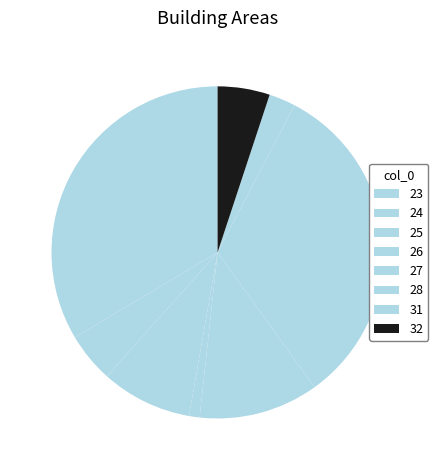

Which slice is the smallest?

26